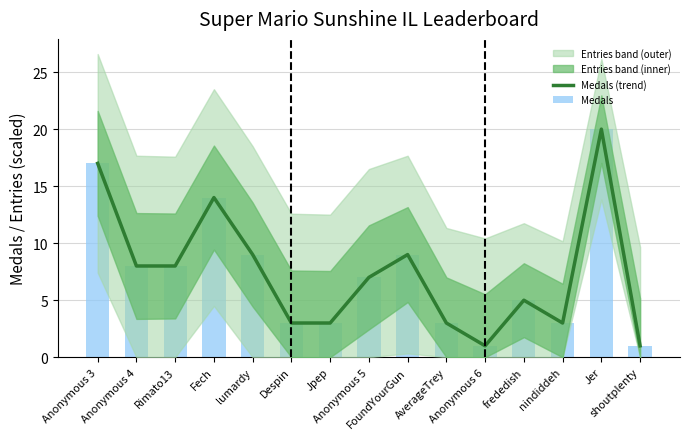

What is the sum of the Medals values at Anonymous 4 and AverageTrey?

11